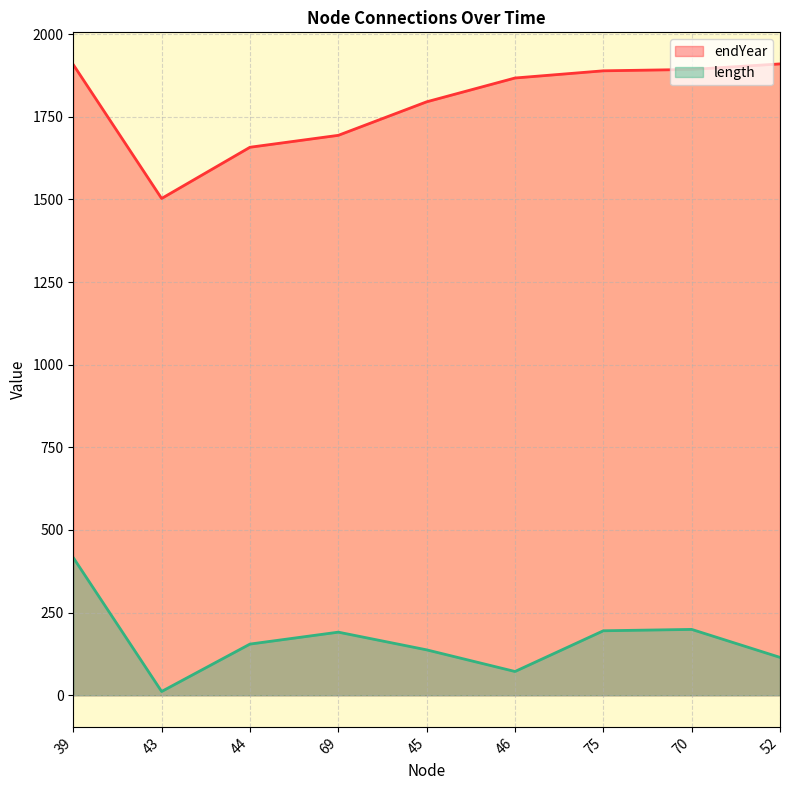

True or false: endYear has more than 0 points higher than both neighbors.

False